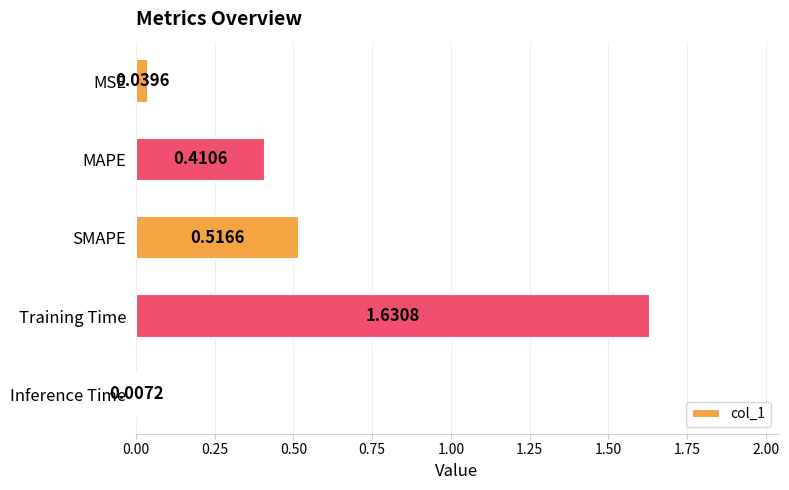

At which category does the chart reach its minimum across all series?

Inference Time